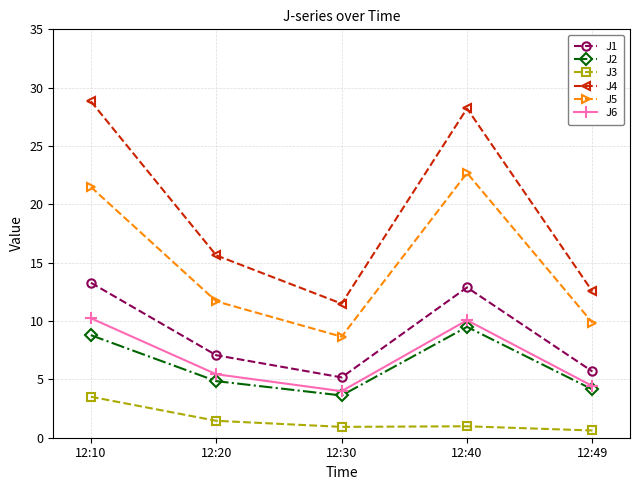

Which series has the largest total across all categories?

J4